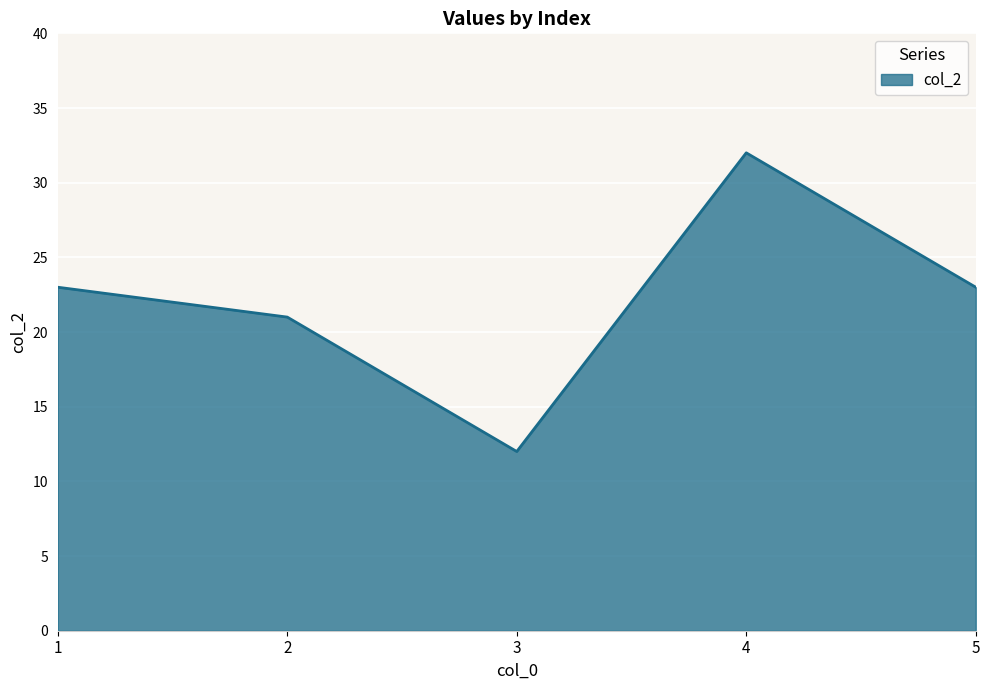

What is the approximate value at 4, to the nearest 5?

30